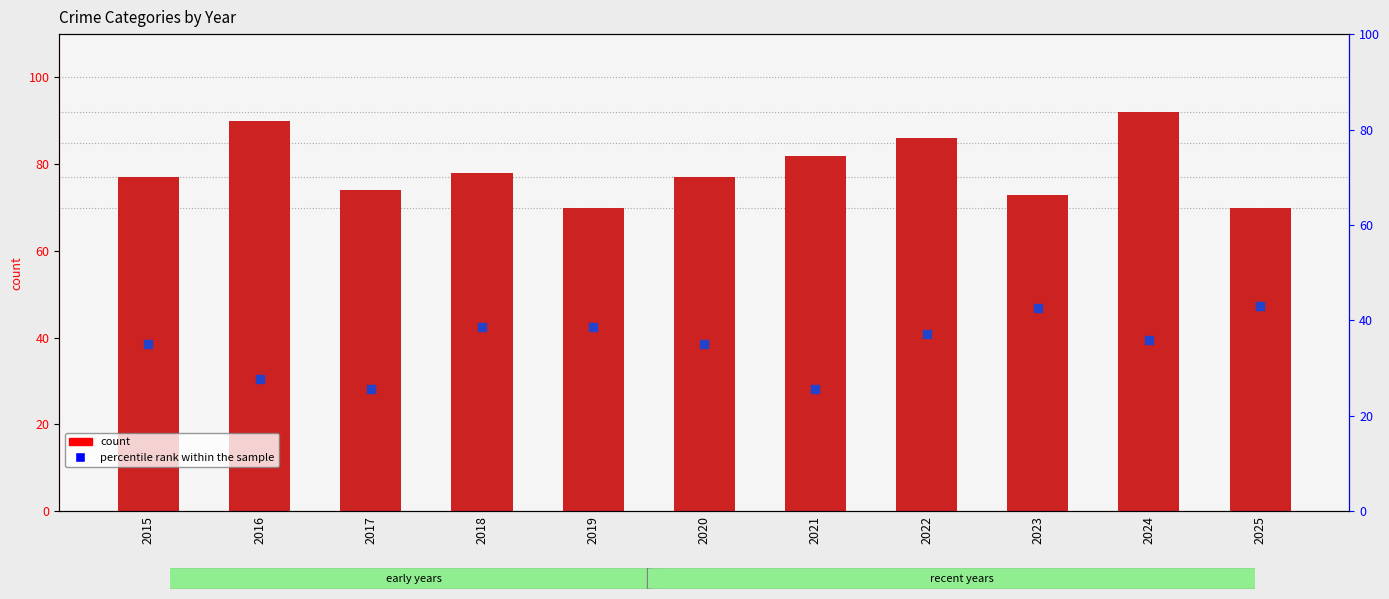

Which series has the largest Y range (max minus min)?

count